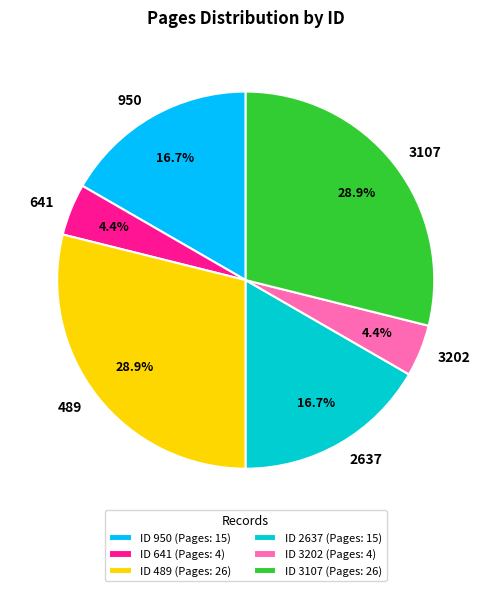

True or false: 489 accounts for 38% of the total.

False